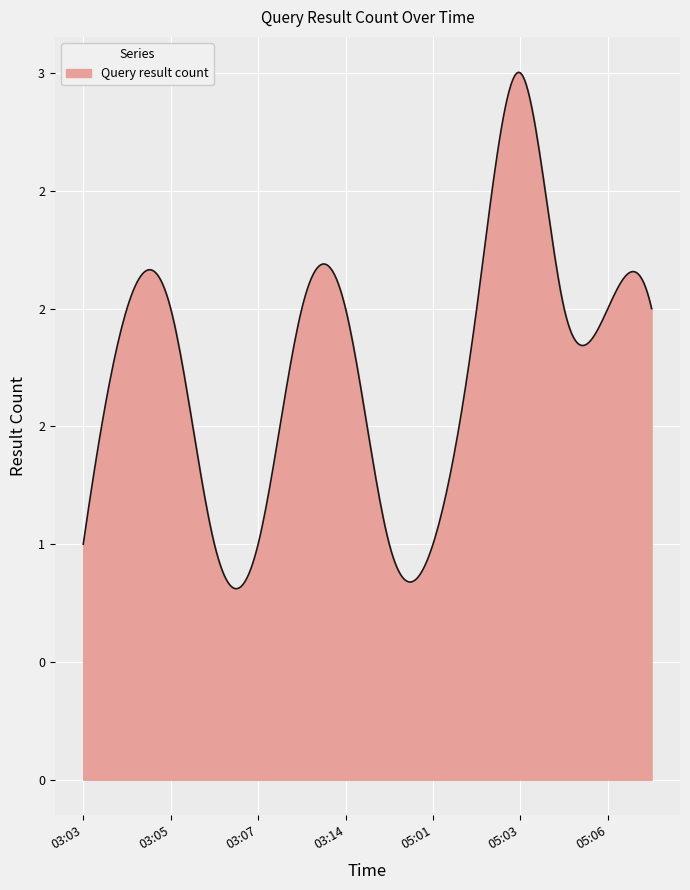

At which category does the chart reach its peak across all series?

05:03